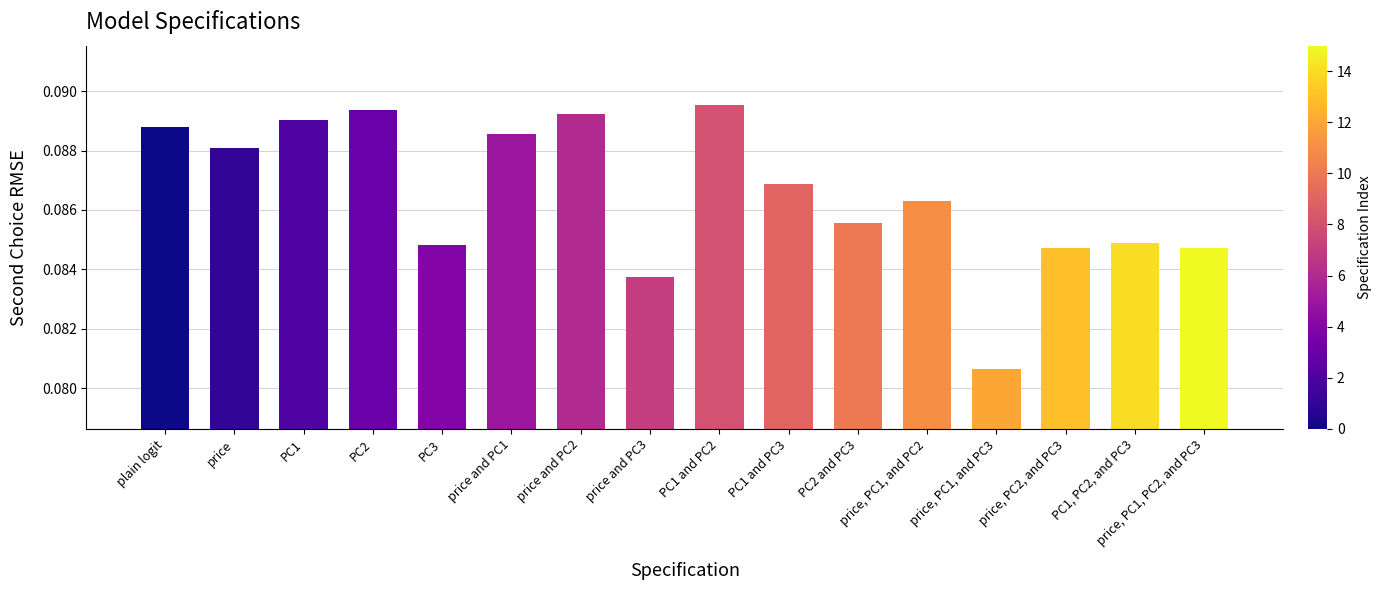

What is the sum of all values?

1.4